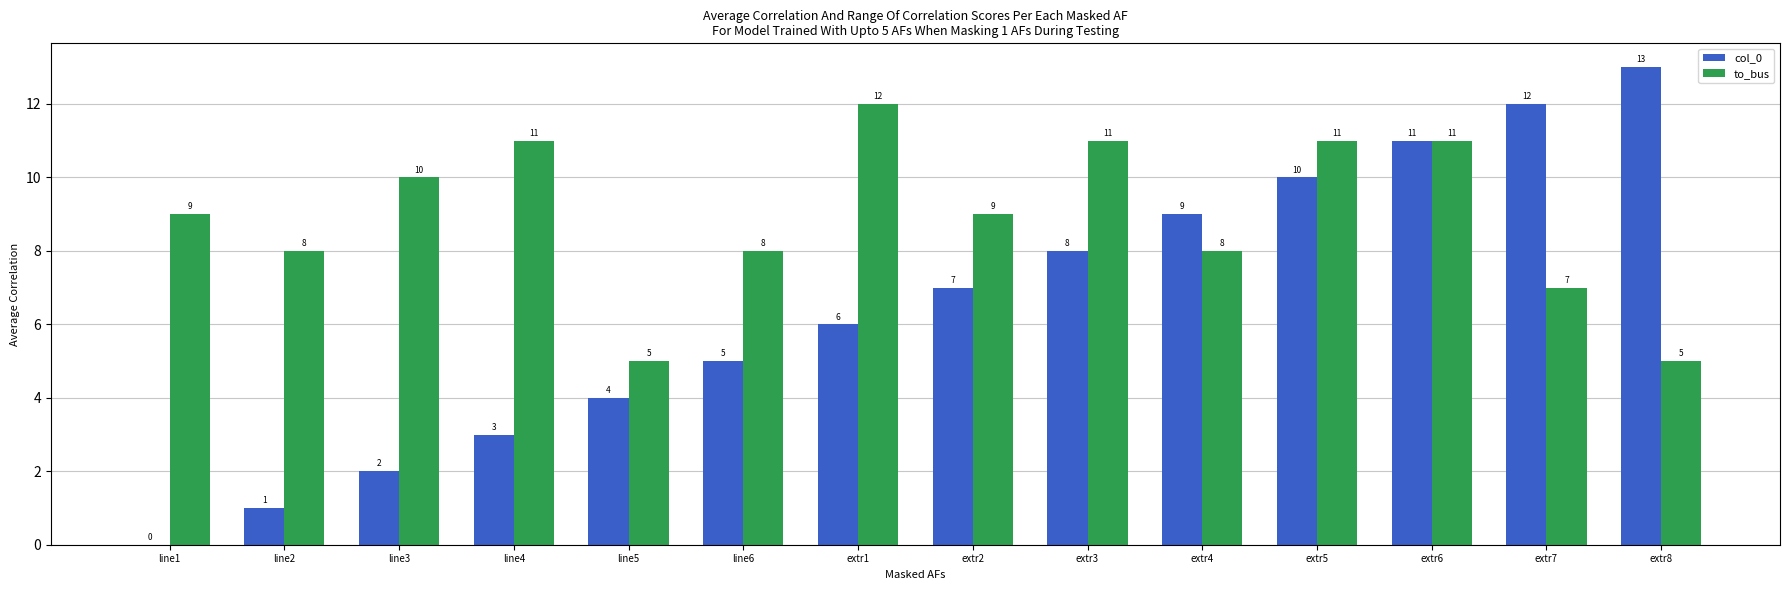

What is the sum of the to_bus values at extr3 and extr4?

19